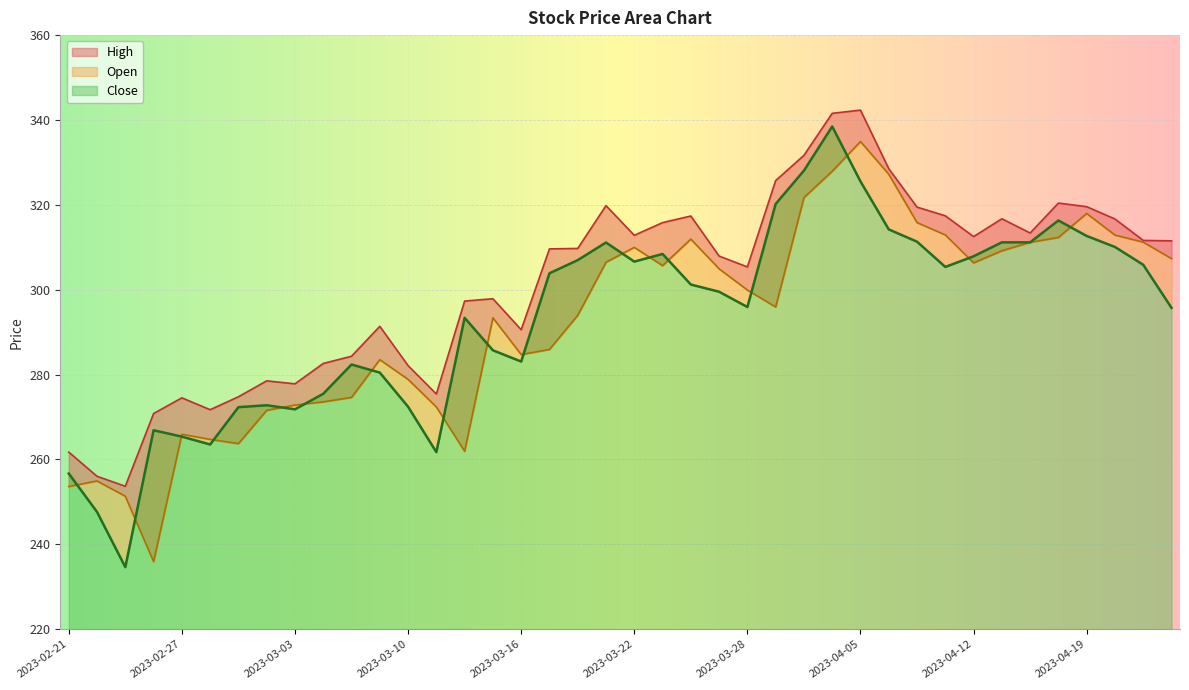

Reading left to right, list all the values displayed in this chart.

Close: 2023-02-21=256.7	2023-02-22=247.6	2023-02-23=234.6	2023-02-24=266.9	2023-02-27=265.4	2023-02-28=263.5	2023-03-01=272.3	2023-03-02=272.8	2023-03-03=271.8	2023-03-06=275.5	2023-03-08=282.4	2023-03-09=280.5	2023-03-10=272.4	2023-03-13=261.7	2023-03-14=293.4	2023-03-15=285.7	2023-03-16=283.1	2023-03-17=303.9	2023-03-20=307.0	2023-03-21=311.1	2023-03-22=306.6	2023-03-23=308.4	2023-03-24=301.2	2023-03-27=299.5	2023-03-28=295.9	2023-03-29=320.2	2023-03-31=328.1	2023-04-03=338.5	2023-04-05=325.5	2023-04-06=314.2	2023-04-10=311.3	2023-04-11=305.4	2023-04-12=307.9	2023-04-13=311.2	2023-04-17=311.2	2023-04-18=316.3	2023-04-19=312.7	2023-04-20=310.1	2023-04-21=305.9	2023-04-24=295.7
Open: 2023-02-21=253.6	2023-02-22=254.9	2023-02-23=251.3	2023-02-24=235.9	2023-02-27=265.9	2023-02-28=264.7	2023-03-01=263.7	2023-03-02=271.6	2023-03-03=272.8	2023-03-06=273.6	2023-03-08=274.6	2023-03-09=283.5	2023-03-10=278.9	2023-03-13=272.4	2023-03-14=261.9	2023-03-15=293.4	2023-03-16=284.7	2023-03-17=285.9	2023-03-20=294.0	2023-03-21=306.5	2023-03-22=310.0	2023-03-23=305.7	2023-03-24=311.9	2023-03-27=304.9	2023-03-28=299.9	2023-03-29=295.9	2023-03-31=321.7	2023-04-03=327.9	2023-04-05=334.9	2023-04-06=327.2	2023-04-10=315.8	2023-04-11=312.9	2023-04-12=306.3	2023-04-13=309.2	2023-04-17=311.2	2023-04-18=312.3	2023-04-19=318.0	2023-04-20=312.9	2023-04-21=311.2	2023-04-24=307.3
High: 2023-02-21=261.7	2023-02-22=256.0	2023-02-23=253.7	2023-02-24=270.8	2023-02-27=274.5	2023-02-28=271.7	2023-03-01=274.8	2023-03-02=278.5	2023-03-03=277.8	2023-03-06=282.6	2023-03-08=284.3	2023-03-09=291.4	2023-03-10=282.1	2023-03-13=275.4	2023-03-14=297.3	2023-03-15=297.9	2023-03-16=290.6	2023-03-17=309.6	2023-03-20=309.7	2023-03-21=319.8	2023-03-22=312.8	2023-03-23=315.8	2023-03-24=317.4	2023-03-27=307.9	2023-03-28=305.4	2023-03-29=325.7	2023-03-31=331.7	2023-04-03=341.6	2023-04-05=342.3	2023-04-06=328.5	2023-04-10=319.5	2023-04-11=317.4	2023-04-12=312.5	2023-04-13=316.7	2023-04-17=313.4	2023-04-18=320.4	2023-04-19=319.6	2023-04-20=316.7	2023-04-21=311.6	2023-04-24=311.5